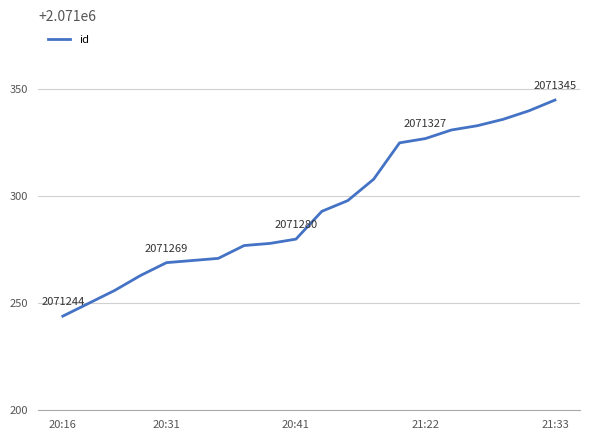

Reading right to left, extract all data points from this chart.

2071345	2071340	2071336	2071333	2071331	2071327	2071325	2071308	2071298	2071293	2071280	2071278	2071277	2071271	2071270	2071269	2071263	2071256	2071250	2071244